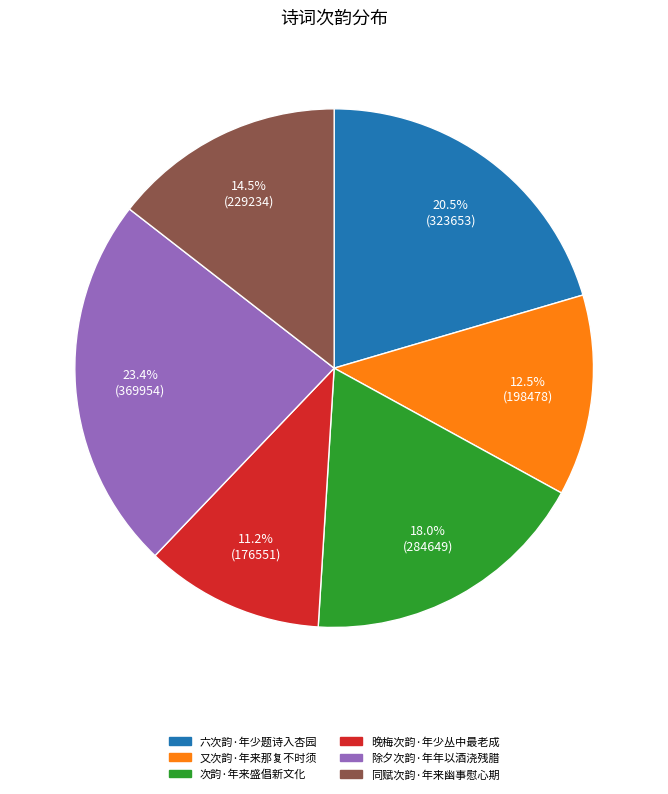

Is there any slice that represents more than half of the pie?

No